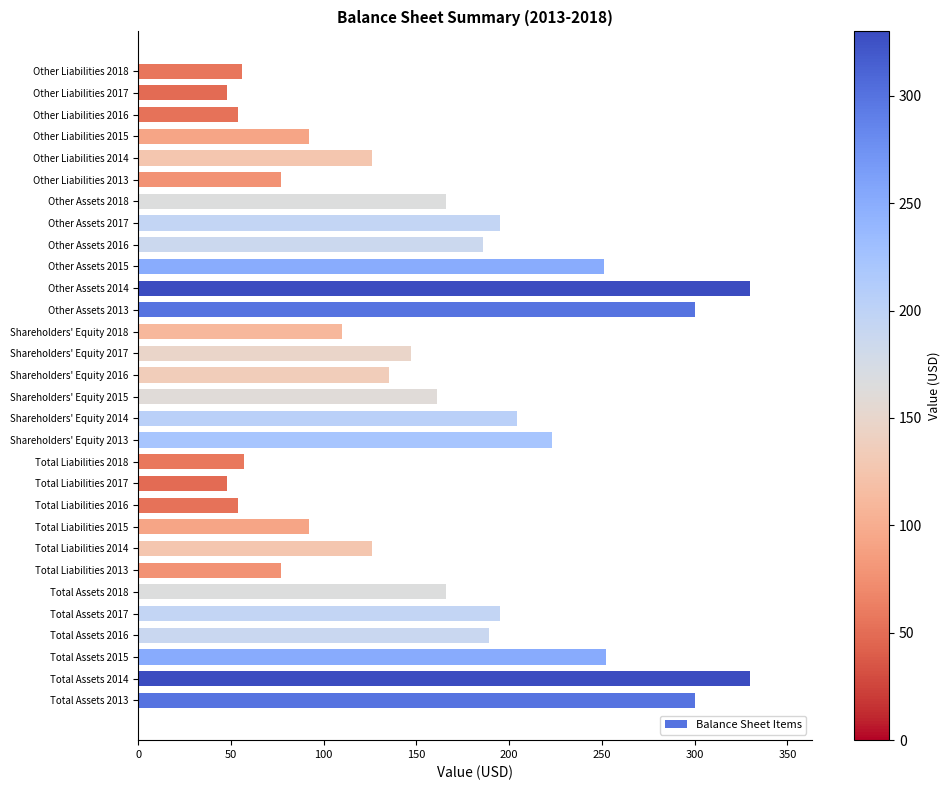

What is the ratio of the value at Other Assets 2018 to the value at Total Liabilities 2018?

2.9